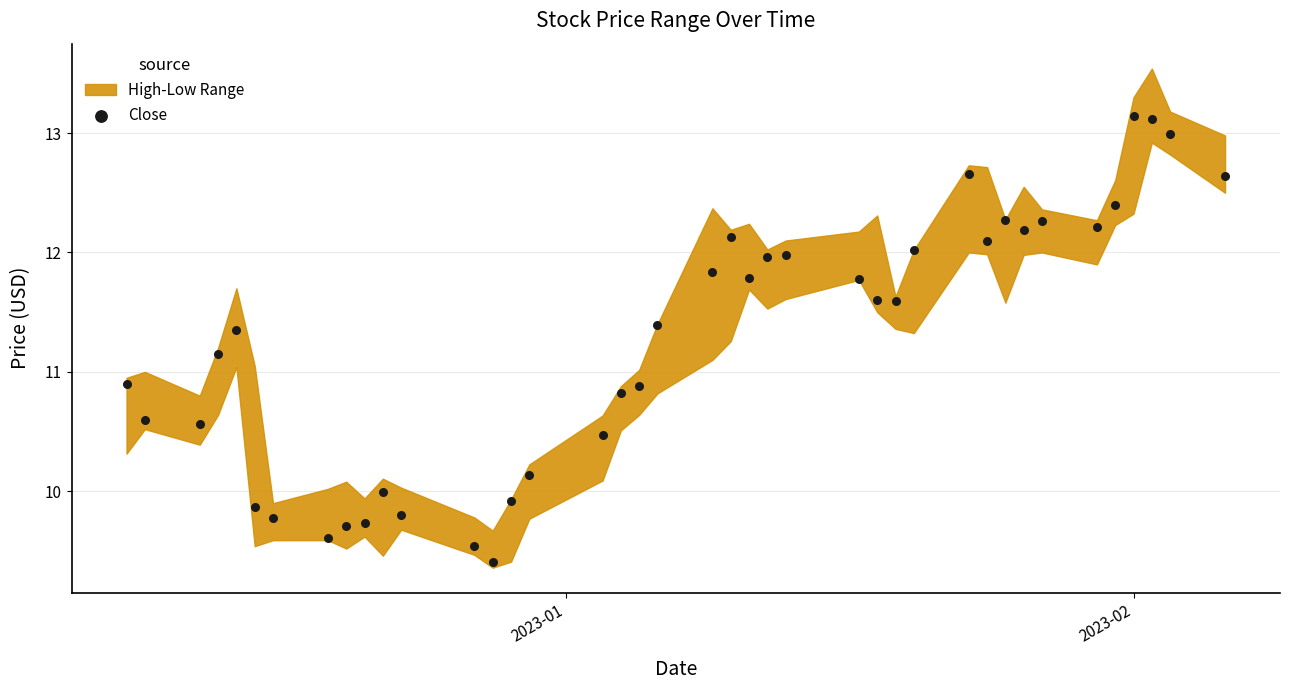

What is the range of X values (max minus min)?

60.0